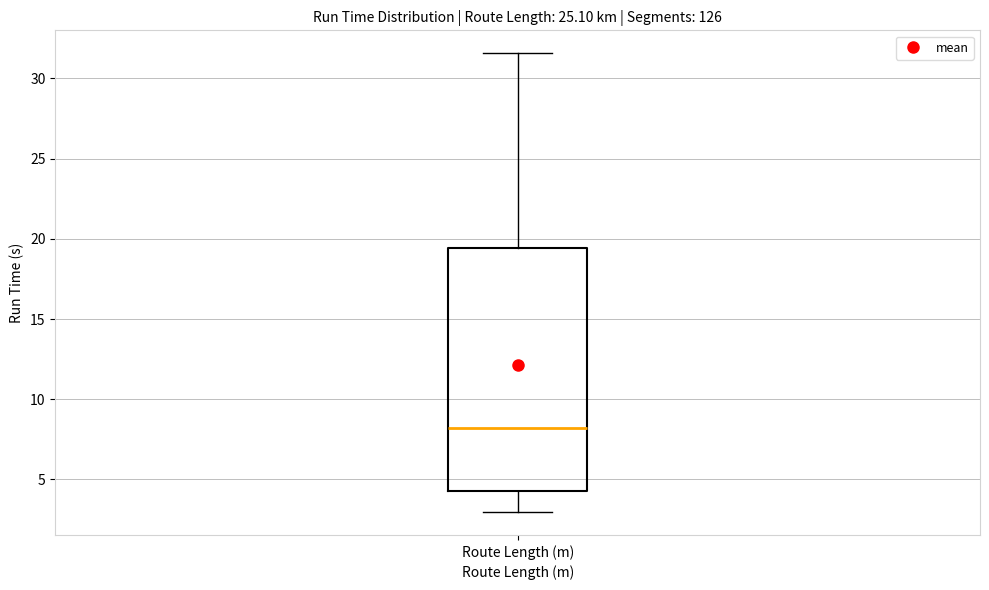

Transcribe this box plot: give where the median line is, the range the box spans, and where the two whiskers end, as read against the y-axis. The values are not printed on the chart, so give them approximately, as read against the axis.

median 8.0, box 4.5 to 19.5, whiskers 3.0 to 31.5